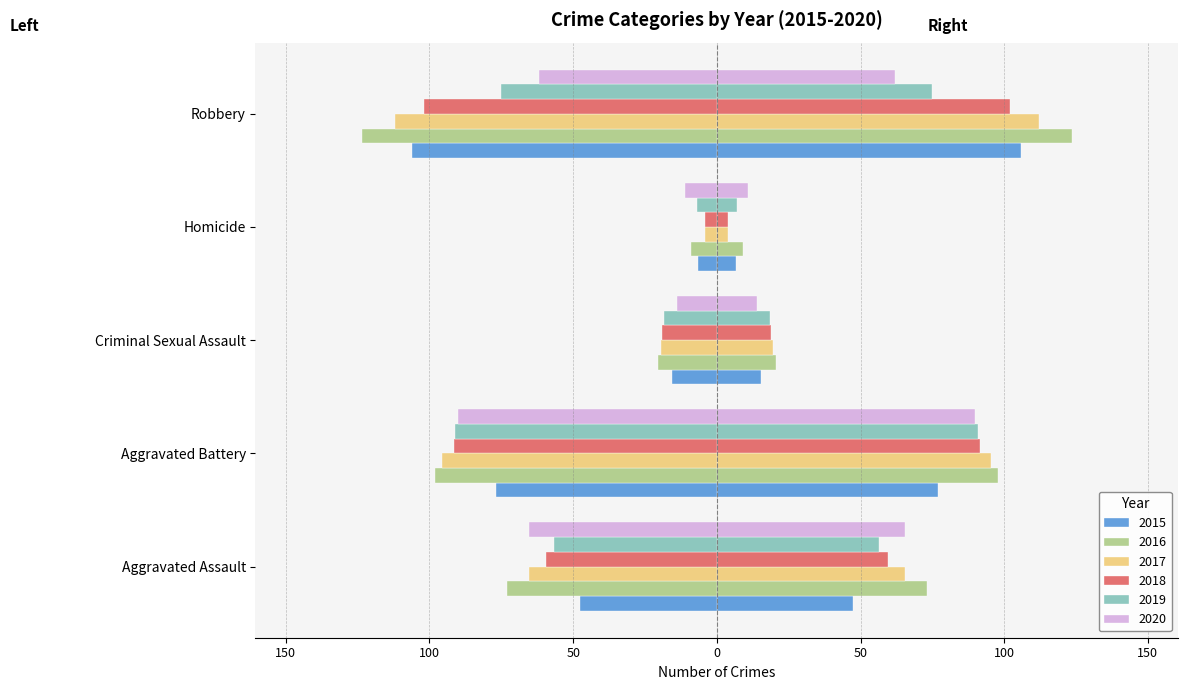

Reading left to right, transcribe all the data shown in this chart.

2015: 47.5	77.0	15.5	6.5	106.0
2016: 73.0	98.0	20.5	9.0	123.5
2017: 65.5	95.5	19.5	4.0	112.0
2018: 59.5	91.5	19.0	4.0	102.0
2019: 56.5	91.0	18.5	7.0	75.0
2020: 65.5	90.0	14.0	11.0	62.0